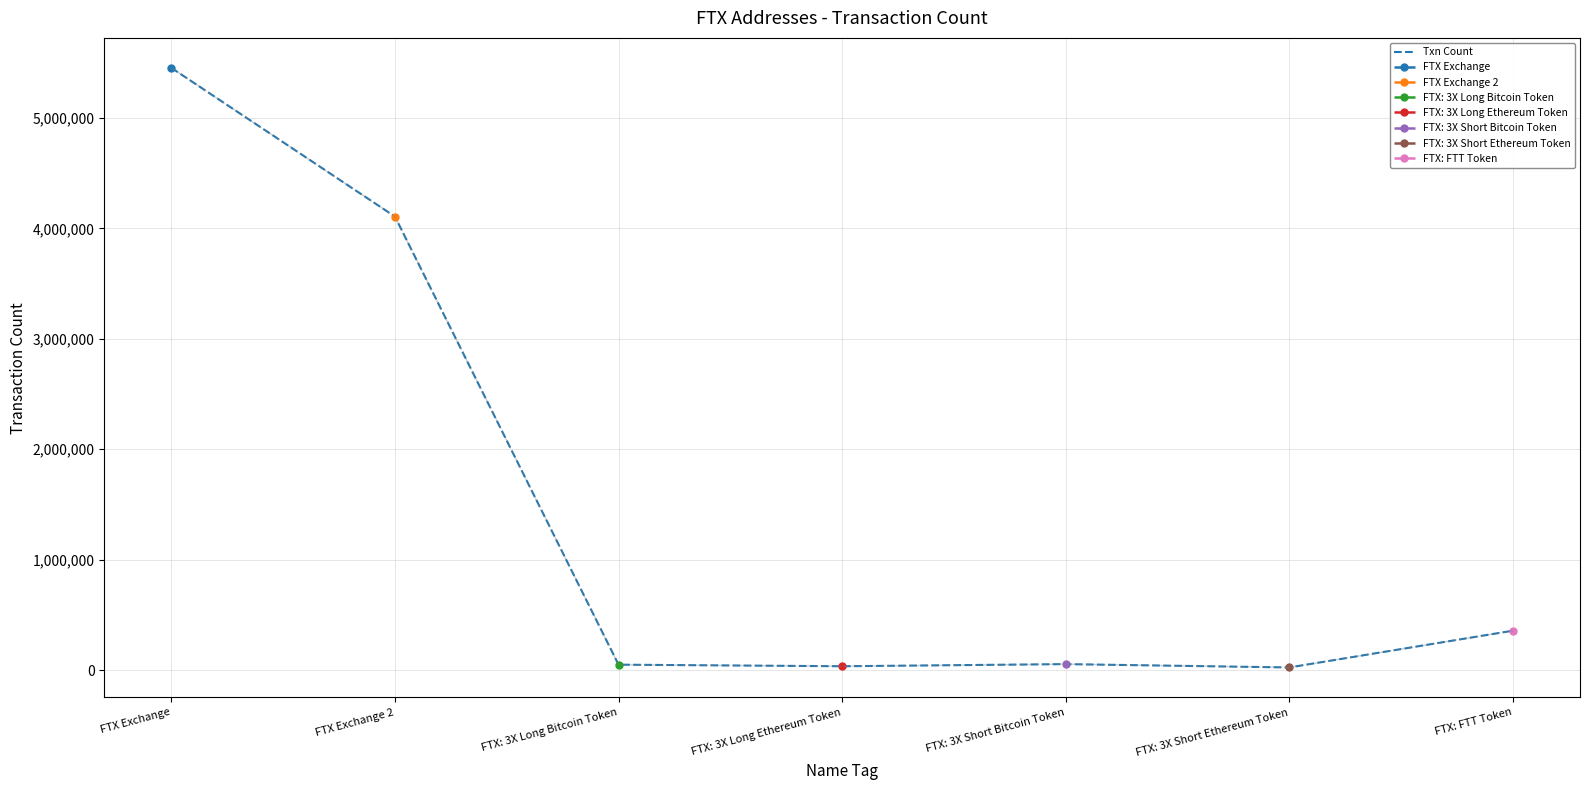

Rank the categories by value from highest to lowest.

FTX Exchange, FTX Exchange 2, FTX: FTT Token, FTX: 3X Short Bitcoin Token, FTX: 3X Long Bitcoin Token, FTX: 3X Long Ethereum Token, FTX: 3X Short Ethereum Token